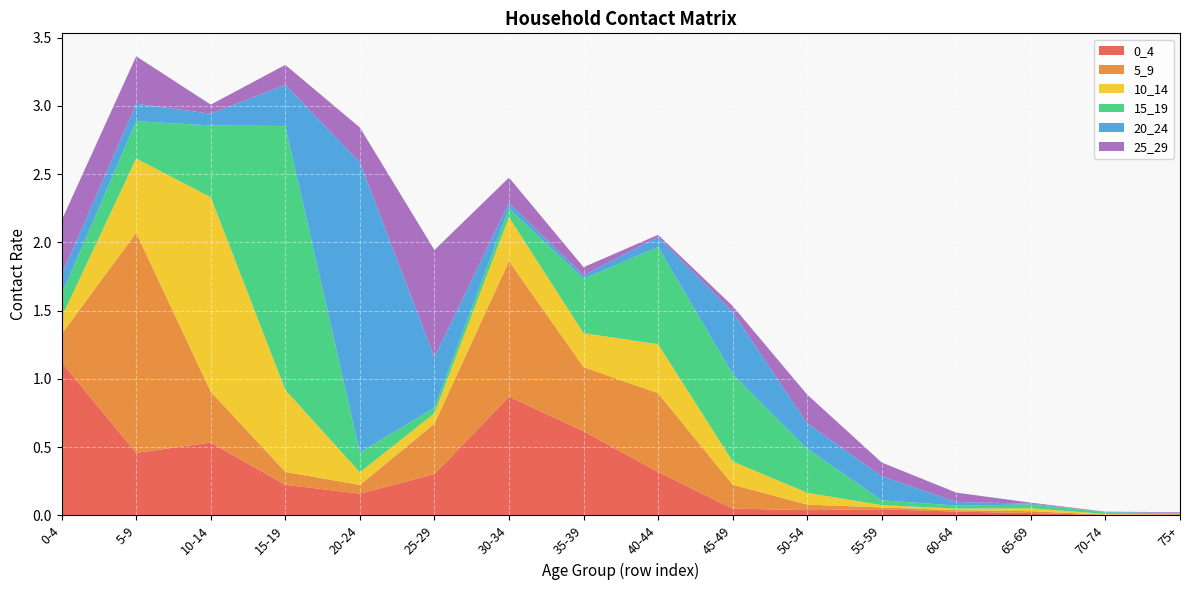

Reading left to right, list all the values displayed in this chart.

0_4: 0-4=1.1	5-9=0.5	10-14=0.5	15-19=0.2	20-24=0.2	25-29=0.3	30-34=0.9	35-39=0.6	40-44=0.3	45-49=0.0	50-54=0.0	55-59=0.0	60-64=0.0	65-69=0.0	70-74=0.0	75+=0.0
5_9: 0-4=0.2	5-9=1.6	10-14=0.4	15-19=0.1	20-24=0.1	25-29=0.4	30-34=1.0	35-39=0.5	40-44=0.6	45-49=0.2	50-54=0.0	55-59=0.0	60-64=0.0	65-69=0.0	70-74=0.0	75+=0.0
10_14: 0-4=0.1	5-9=0.5	10-14=1.4	15-19=0.6	20-24=0.1	25-29=0.1	30-34=0.3	35-39=0.2	40-44=0.4	45-49=0.2	50-54=0.1	55-59=0.0	60-64=0.0	65-69=0.0	70-74=0.0	75+=0.0
15_19: 0-4=0.2	5-9=0.3	10-14=0.5	15-19=1.9	20-24=0.1	25-29=0.0	30-34=0.1	35-39=0.4	40-44=0.7	45-49=0.6	50-54=0.3	55-59=0.0	60-64=0.0	65-69=0.0	70-74=0.0	75+=0.0
20_24: 0-4=0.1	5-9=0.1	10-14=0.1	15-19=0.3	20-24=2.1	25-29=0.4	30-34=0.0	35-39=0.0	40-44=0.1	45-49=0.5	50-54=0.2	55-59=0.2	60-64=0.0	65-69=0.0	70-74=0.0	75+=0.0
25_29: 0-4=0.4	5-9=0.3	10-14=0.1	15-19=0.1	20-24=0.3	25-29=0.8	30-34=0.2	35-39=0.1	40-44=0.0	45-49=0.0	50-54=0.2	55-59=0.1	60-64=0.1	65-69=0.0	70-74=0.0	75+=0.0